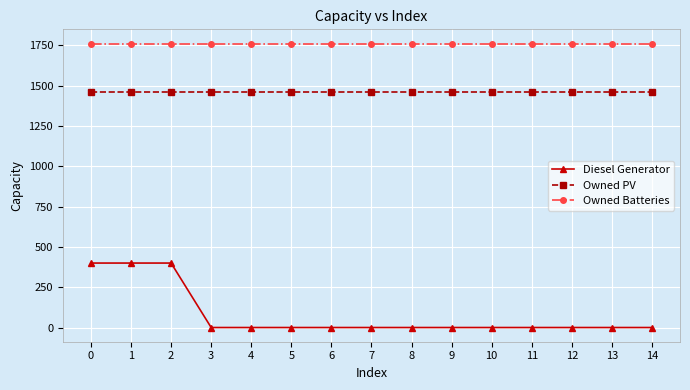

Does the chart have visible grid lines?

Yes